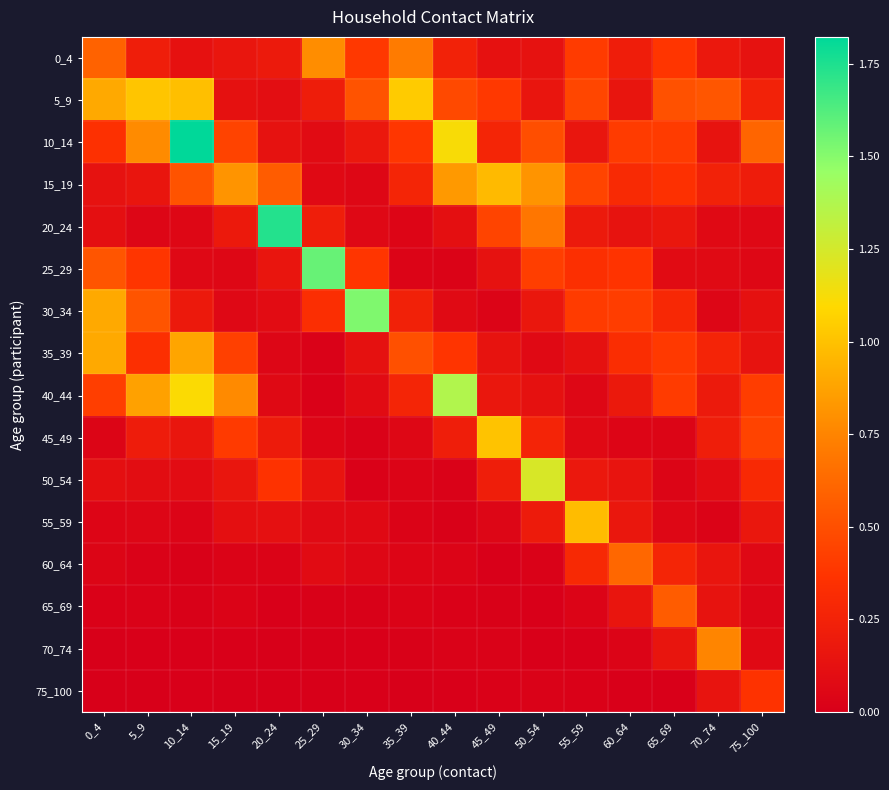

Reading right to left, list all the values displayed in this chart.

0_4: 75_100=0.1	70_74=0.2	65_69=0.4	60_64=0.2	55_59=0.4	50_54=0.1	45_49=0.1	40_44=0.2	35_39=0.7	30_34=0.4	25_29=0.8	20_24=0.2	15_19=0.2	10_14=0.1	5_9=0.2	0_4=0.6
5_9: 75_100=0.2	70_74=0.5	65_69=0.5	60_64=0.2	55_59=0.5	50_54=0.2	45_49=0.4	40_44=0.5	35_39=1.0	30_34=0.5	25_29=0.2	20_24=0.1	15_19=0.1	10_14=1.0	5_9=1.0	0_4=0.9
10_14: 75_100=0.6	70_74=0.1	65_69=0.4	60_64=0.4	55_59=0.2	50_54=0.5	45_49=0.3	40_44=1.1	35_39=0.4	30_34=0.2	25_29=0.1	20_24=0.1	15_19=0.4	10_14=1.8	5_9=0.8	0_4=0.4
15_19: 75_100=0.2	70_74=0.3	65_69=0.3	60_64=0.3	55_59=0.4	50_54=0.8	45_49=1.0	40_44=0.8	35_39=0.3	30_34=0.1	25_29=0.1	20_24=0.6	15_19=0.8	10_14=0.5	5_9=0.2	0_4=0.1
20_24: 75_100=0.1	70_74=0.1	65_69=0.2	60_64=0.1	55_59=0.2	50_54=0.7	45_49=0.4	40_44=0.1	35_39=0.0	30_34=0.1	25_29=0.2	20_24=1.7	15_19=0.2	10_14=0.1	5_9=0.0	0_4=0.1
25_29: 75_100=0.1	70_74=0.1	65_69=0.1	60_64=0.4	55_59=0.3	50_54=0.4	45_49=0.1	40_44=0.0	35_39=0.0	30_34=0.4	25_29=1.6	20_24=0.2	15_19=0.1	10_14=0.1	5_9=0.4	0_4=0.5
30_34: 75_100=0.1	70_74=0.1	65_69=0.3	60_64=0.4	55_59=0.4	50_54=0.2	45_49=0.0	40_44=0.1	35_39=0.2	30_34=1.5	25_29=0.3	20_24=0.1	15_19=0.1	10_14=0.2	5_9=0.5	0_4=0.9
35_39: 75_100=0.1	70_74=0.3	65_69=0.4	60_64=0.3	55_59=0.1	50_54=0.1	45_49=0.1	40_44=0.4	35_39=0.5	30_34=0.1	25_29=0.0	20_24=0.1	15_19=0.4	10_14=0.9	5_9=0.3	0_4=0.9
40_44: 75_100=0.4	70_74=0.2	65_69=0.4	60_64=0.2	55_59=0.1	50_54=0.1	45_49=0.2	40_44=1.4	35_39=0.3	30_34=0.1	25_29=0.0	20_24=0.1	15_19=0.8	10_14=1.1	5_9=0.9	0_4=0.4
45_49: 75_100=0.4	70_74=0.2	65_69=0.0	60_64=0.0	55_59=0.1	50_54=0.3	45_49=1.0	40_44=0.2	35_39=0.1	30_34=0.0	25_29=0.0	20_24=0.2	15_19=0.4	10_14=0.2	5_9=0.2	0_4=0.0
50_54: 75_100=0.3	70_74=0.1	65_69=0.0	60_64=0.2	55_59=0.2	50_54=1.2	45_49=0.2	40_44=0.0	35_39=0.0	30_34=0.0	25_29=0.2	20_24=0.4	15_19=0.2	10_14=0.1	5_9=0.1	0_4=0.1
55_59: 75_100=0.2	70_74=0.0	65_69=0.1	60_64=0.2	55_59=1.0	50_54=0.2	45_49=0.1	40_44=0.0	35_39=0.0	30_34=0.1	25_29=0.1	20_24=0.1	15_19=0.1	10_14=0.0	5_9=0.1	0_4=0.0
60_64: 75_100=0.1	70_74=0.2	65_69=0.3	60_64=0.6	55_59=0.3	50_54=0.0	45_49=0.0	40_44=0.0	35_39=0.0	30_34=0.1	25_29=0.1	20_24=0.0	15_19=0.0	10_14=0.0	5_9=0.0	0_4=0.0
65_69: 75_100=0.1	70_74=0.1	65_69=0.6	60_64=0.2	55_59=0.0	50_54=0.0	45_49=0.0	40_44=0.0	35_39=0.0	30_34=0.0	25_29=0.0	20_24=0.0	15_19=0.0	10_14=0.0	5_9=0.0	0_4=0.0
70_74: 75_100=0.1	70_74=0.8	65_69=0.2	60_64=0.0	55_59=0.0	50_54=0.0	45_49=0.0	40_44=0.0	35_39=0.0	30_34=0.0	25_29=0.0	20_24=0.0	15_19=0.0	10_14=0.0	5_9=0.0	0_4=0.0
75_100: 75_100=0.4	70_74=0.1	65_69=0.0	60_64=0.0	55_59=0.0	50_54=0.0	45_49=0.0	40_44=0.0	35_39=0.0	30_34=0.0	25_29=0.0	20_24=0.0	15_19=0.0	10_14=0.0	5_9=0.0	0_4=0.0